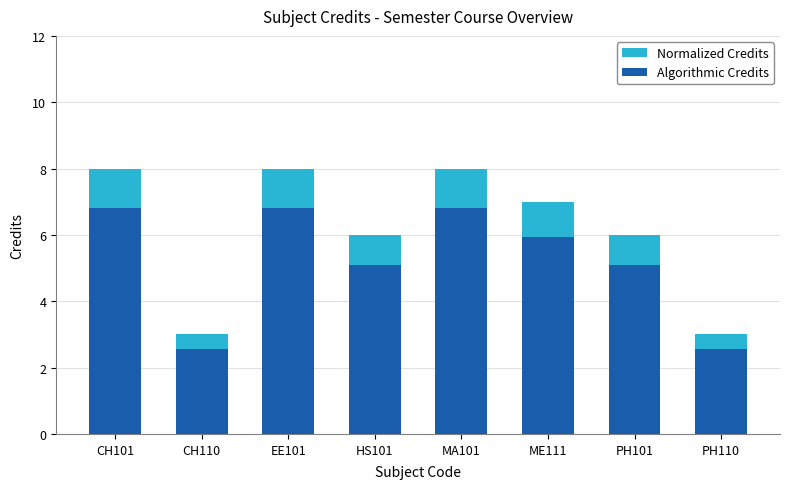

What is the label of the 4th bar from the right?

MA101